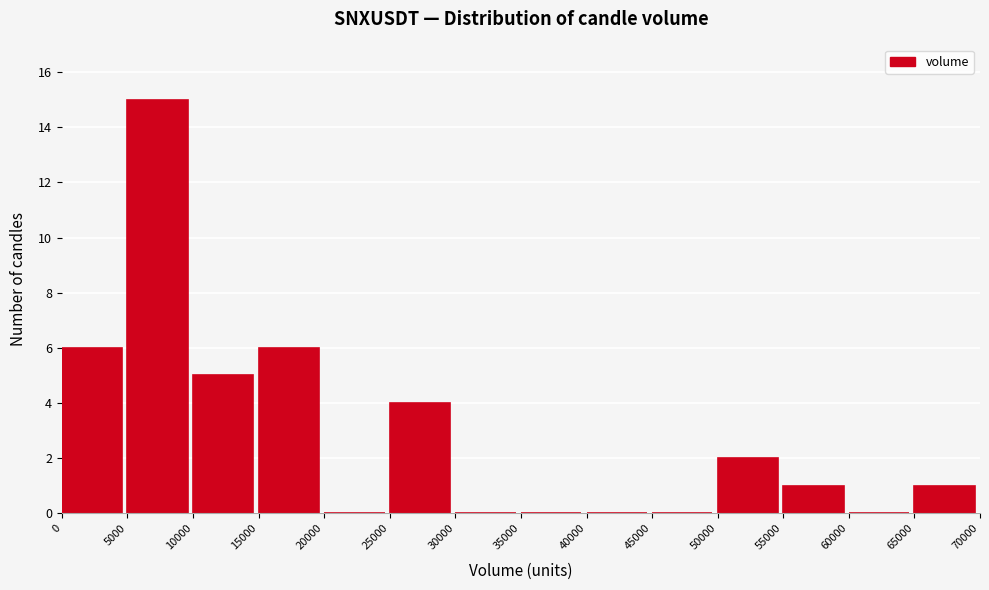

Over which range of the x-axis is the bar tallest?

5000 to 10000